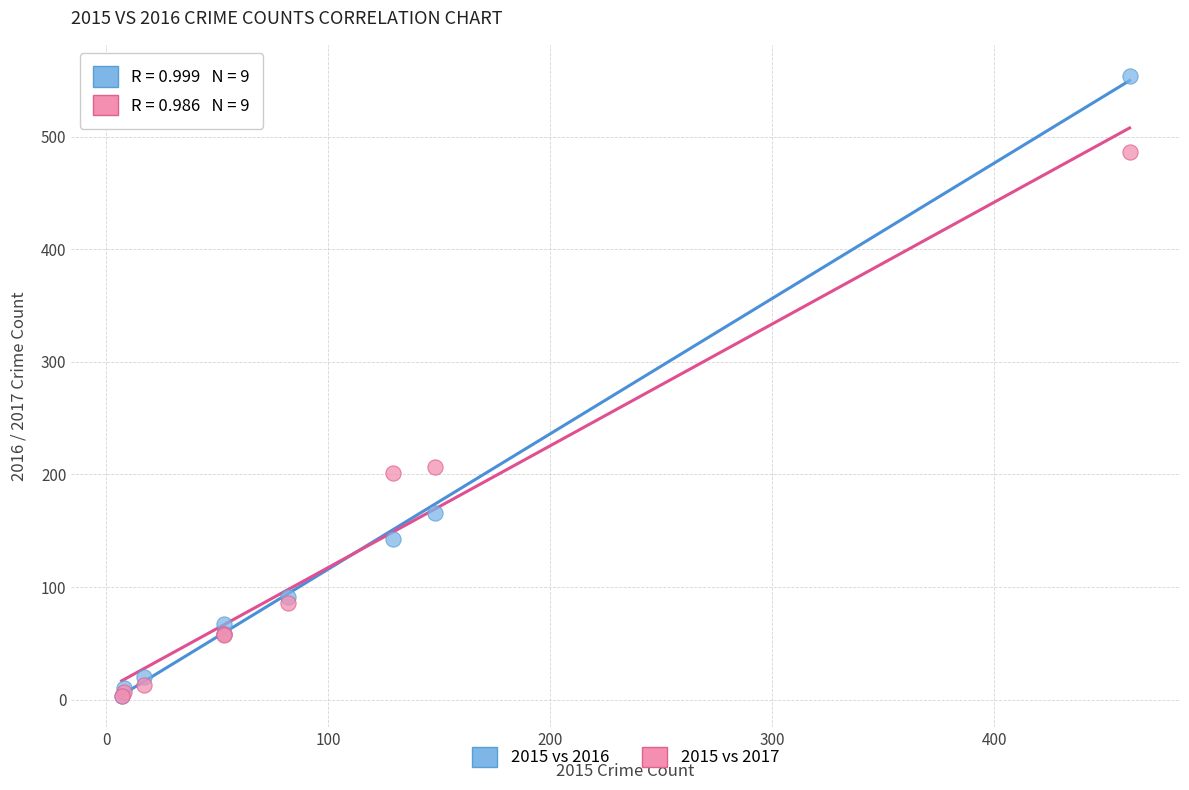

What are all the series names shown in the legend?

2015 vs 2016, 2015 vs 2017